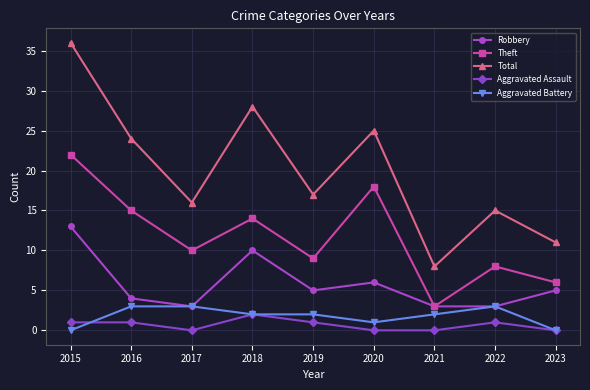

The Theft series shows 1 at 2021. True or false?

False